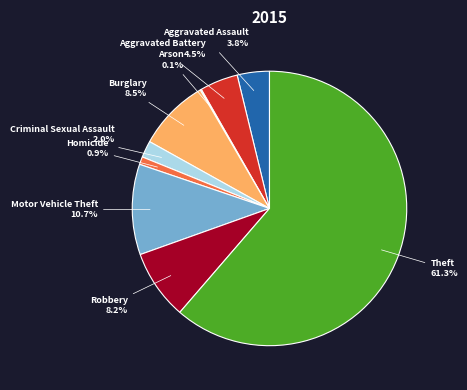

The Criminal Sexual Assault slice represents 2% of the pie. True or false?

True